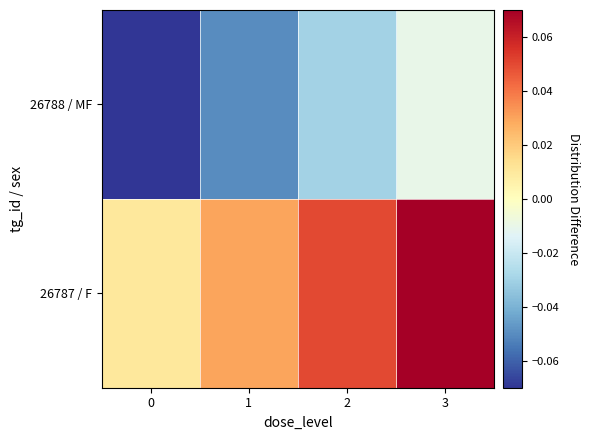

Which series has the largest range (max minus min)?

26788 / MF